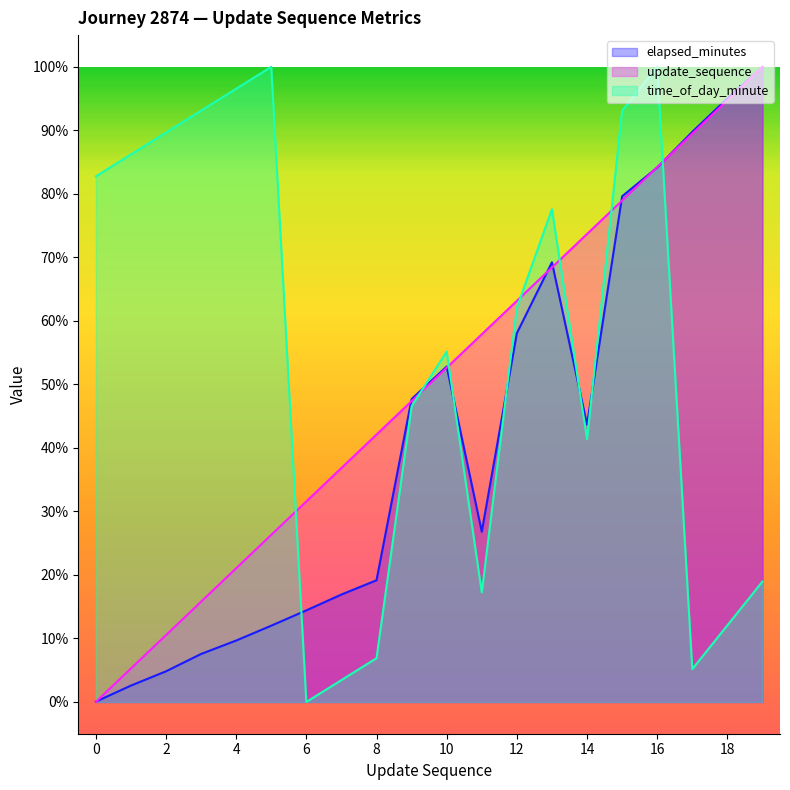

Which label corresponds to the largest value in the chart?

19